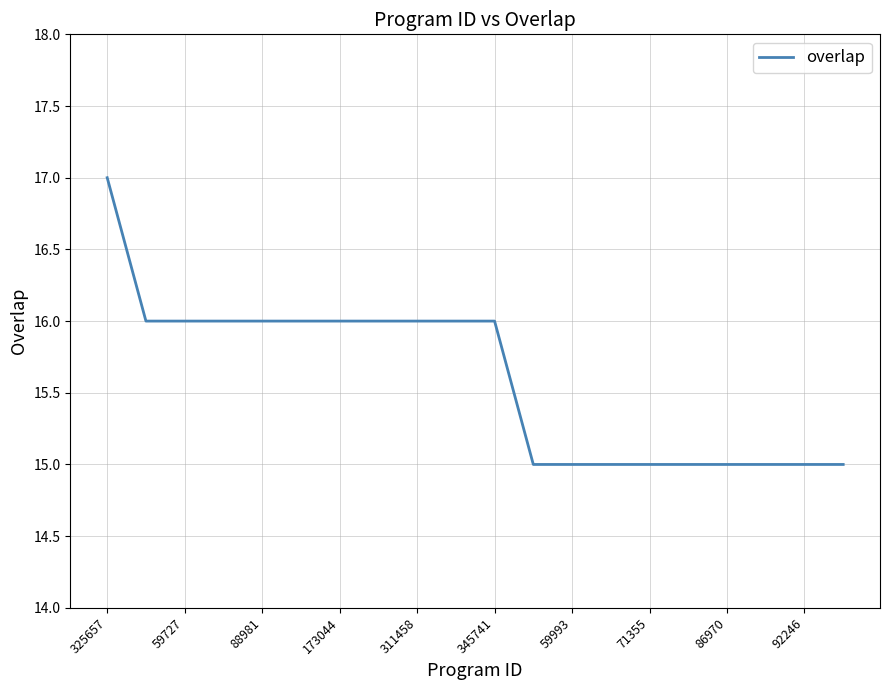

What is the smallest value displayed?

15